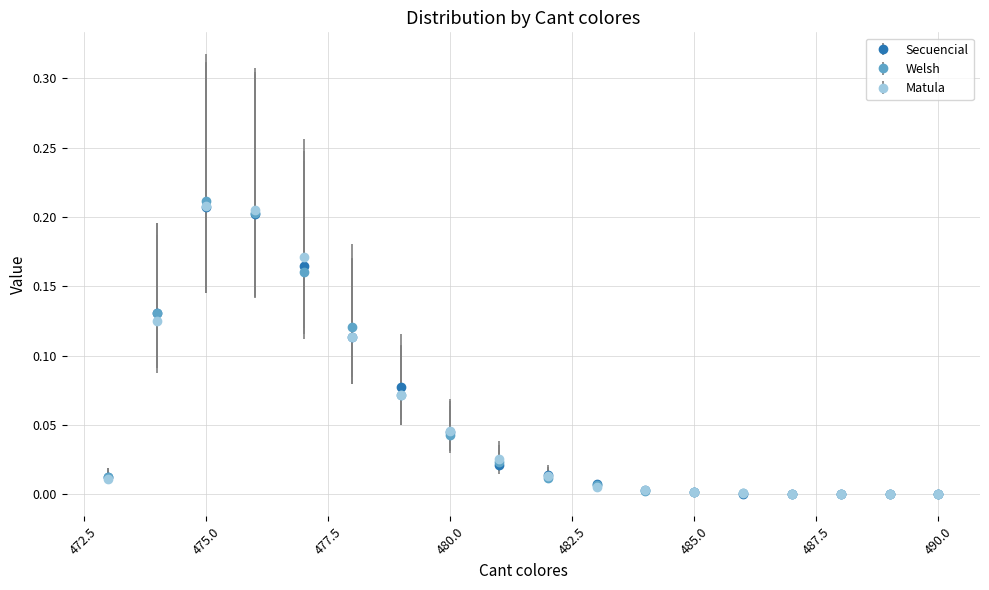

True or false: Welsh has more than 0 points higher than both neighbors.

True